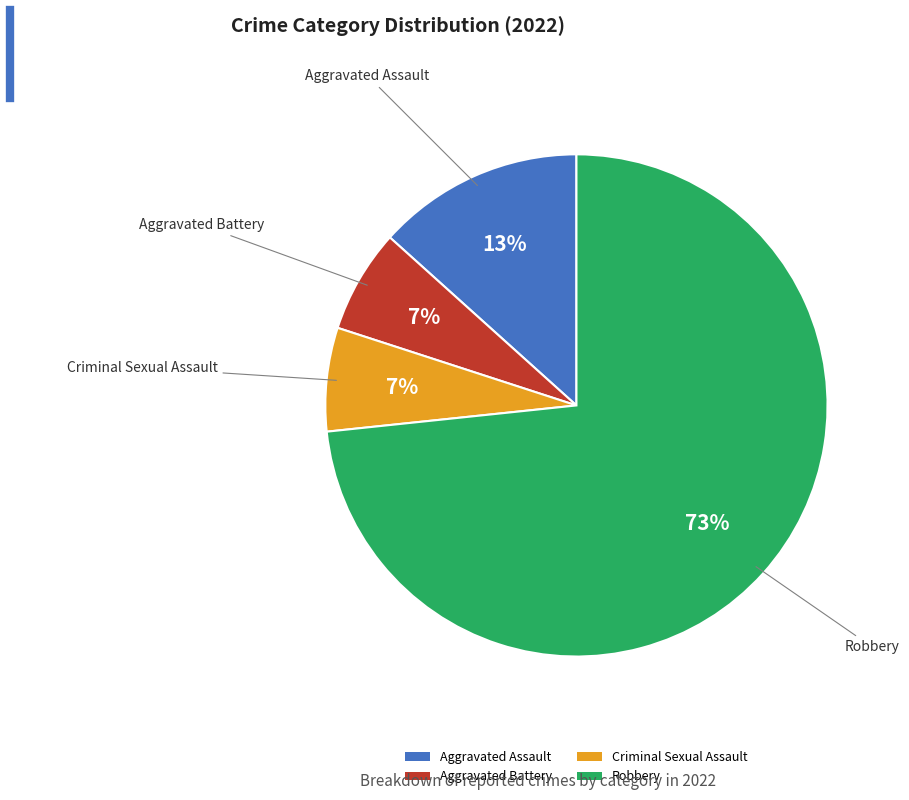

The Criminal Sexual Assault slice represents 7% of the pie. True or false?

True